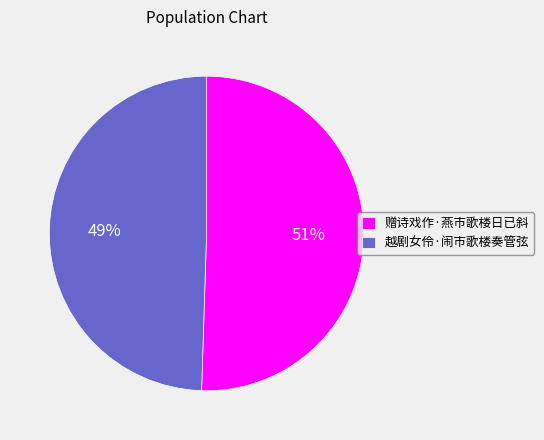

What percentage is the 越剧女伶·闹市歌楼奏管弦 slice, to the nearest percent?

49%